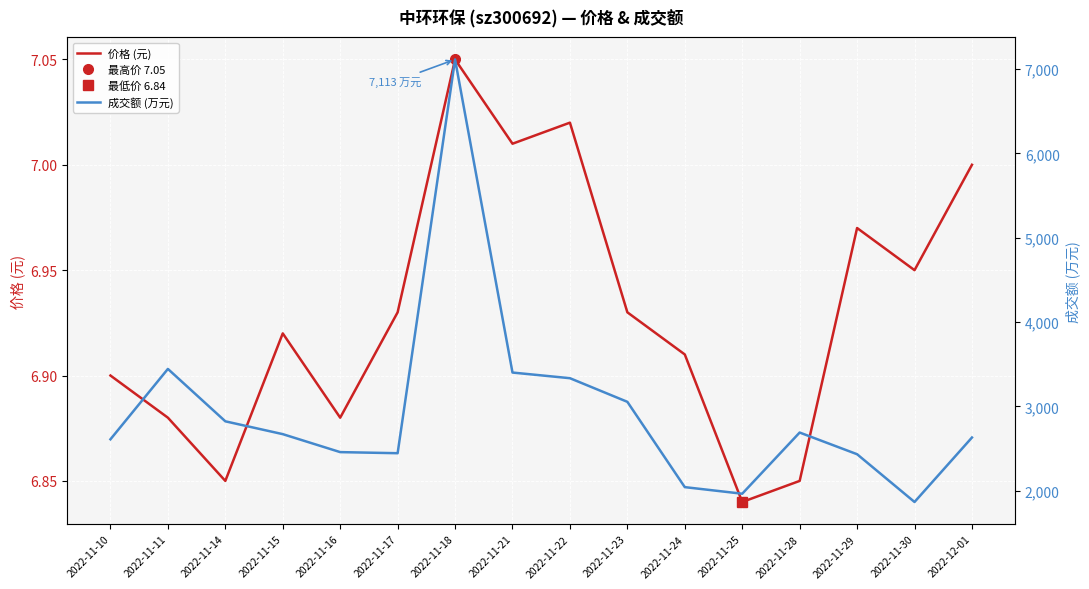

What is the smallest value displayed?

6.8